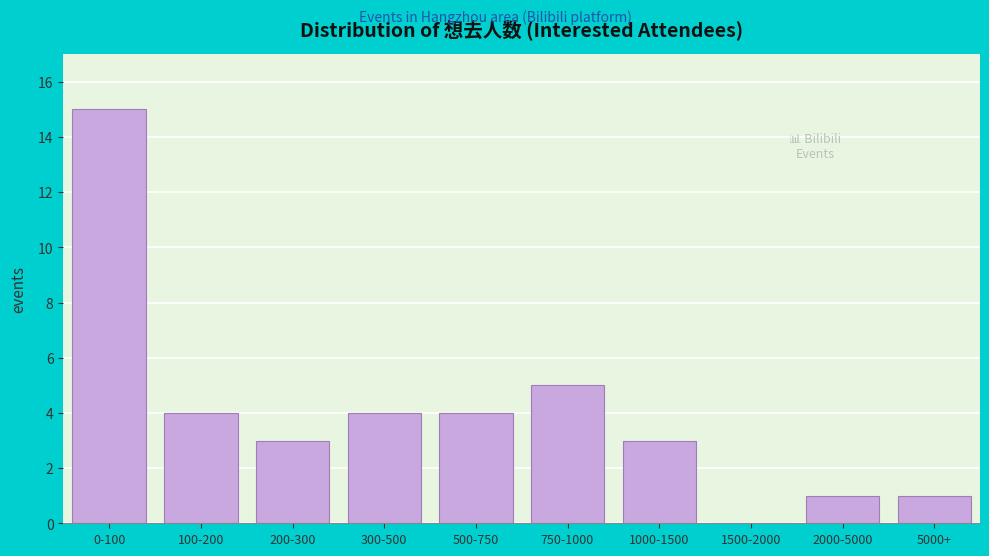

Reading left to right, what are all the values shown in this chart?

0-100=15	100-200=4	200-300=3	300-500=4	500-750=4	750-1000=5	1000-1500=3	1500-2000=0	2000-5000=1	5000+=1